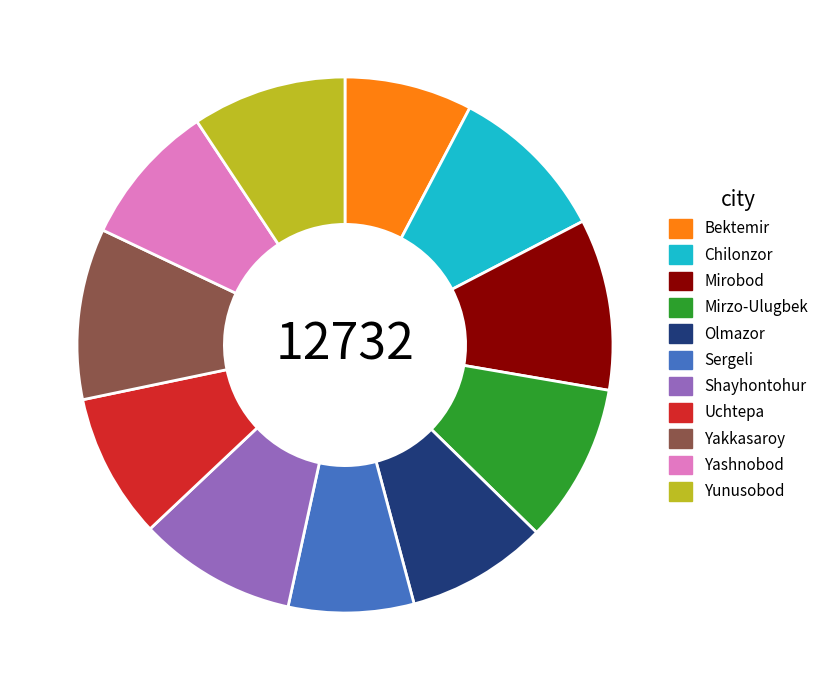

Is there any slice that represents more than half of the pie?

No